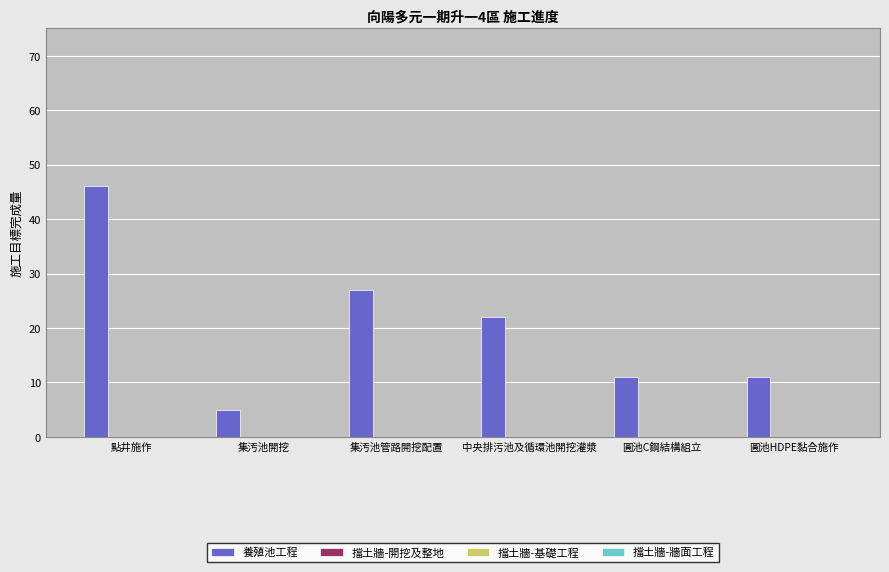

What is the smallest value displayed?

5